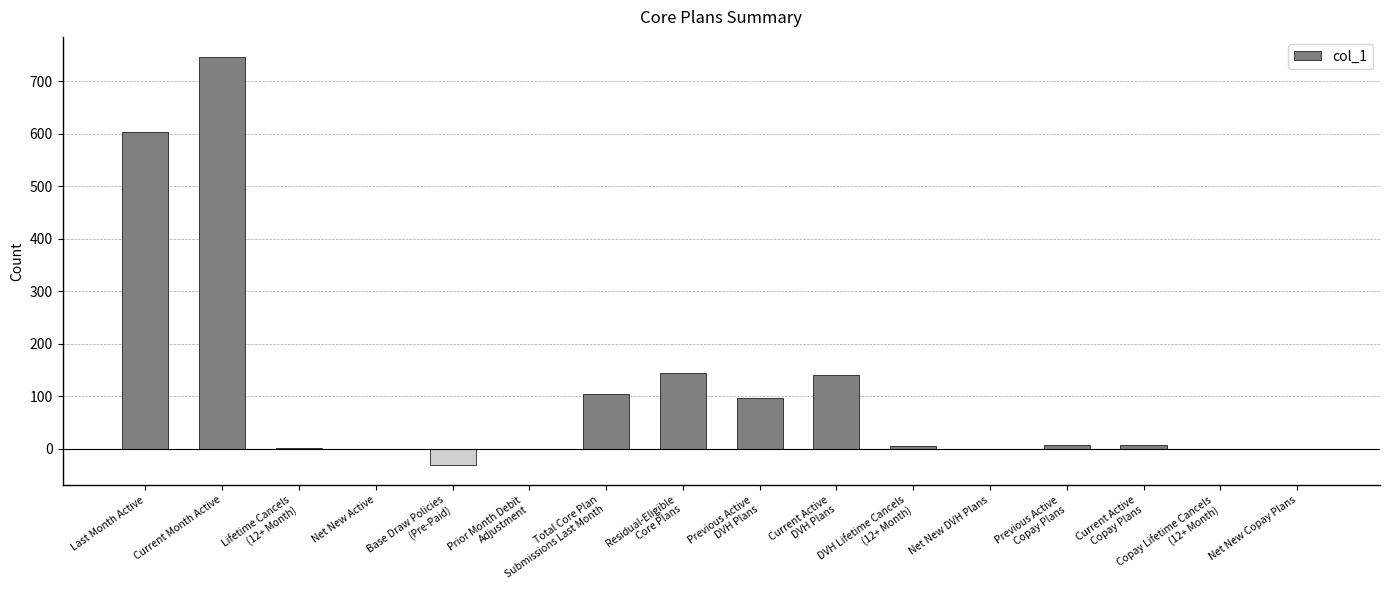

The chart shows a value of 397 at Net New Active. True or false?

False